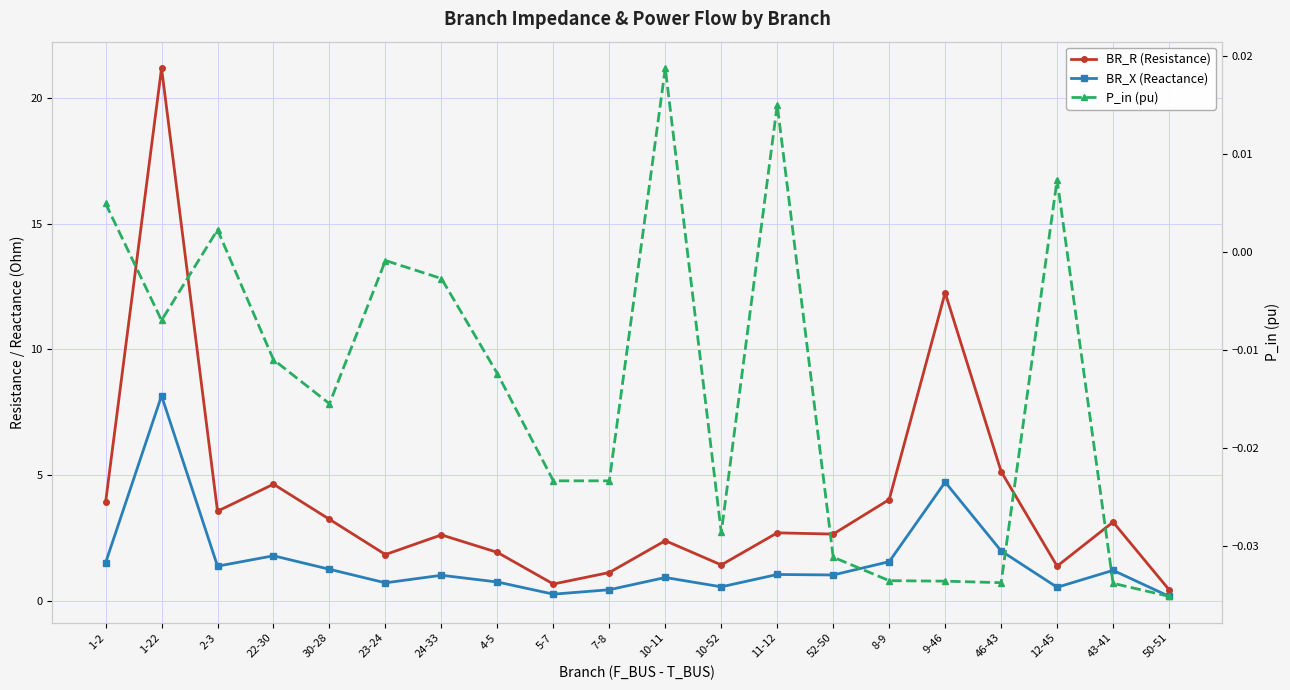

How many categories are shown in the chart?

20